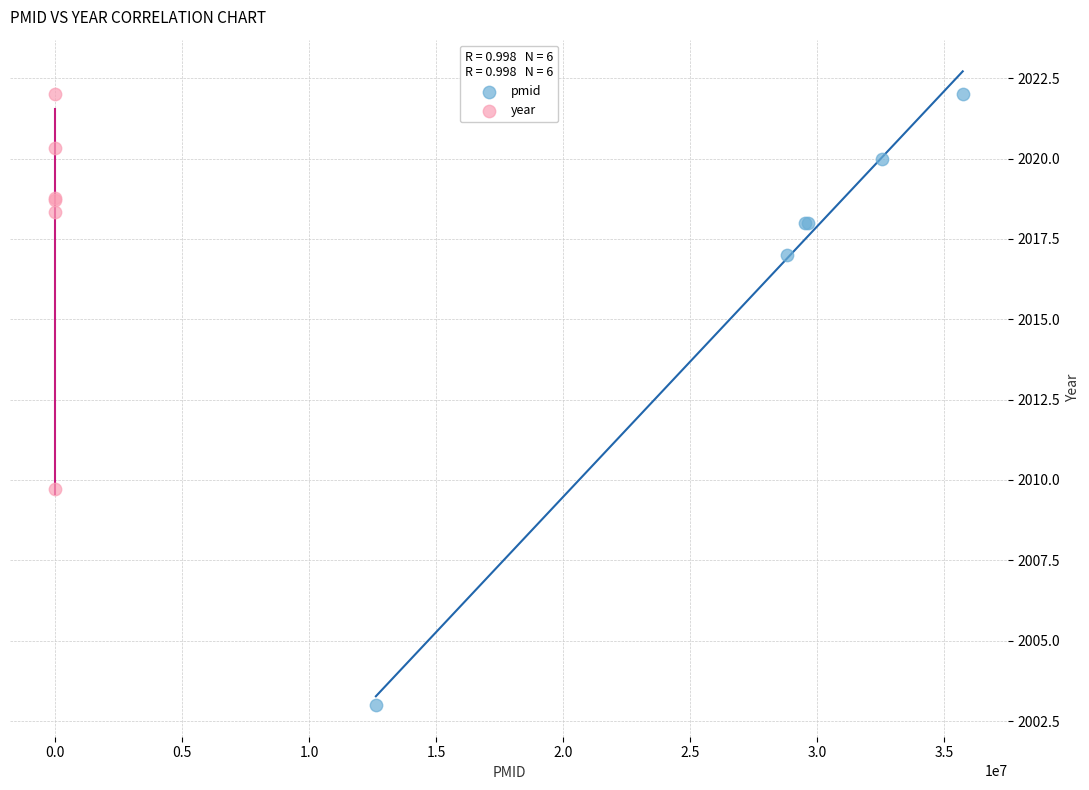

What are all the series names shown in the legend?

pmid, year